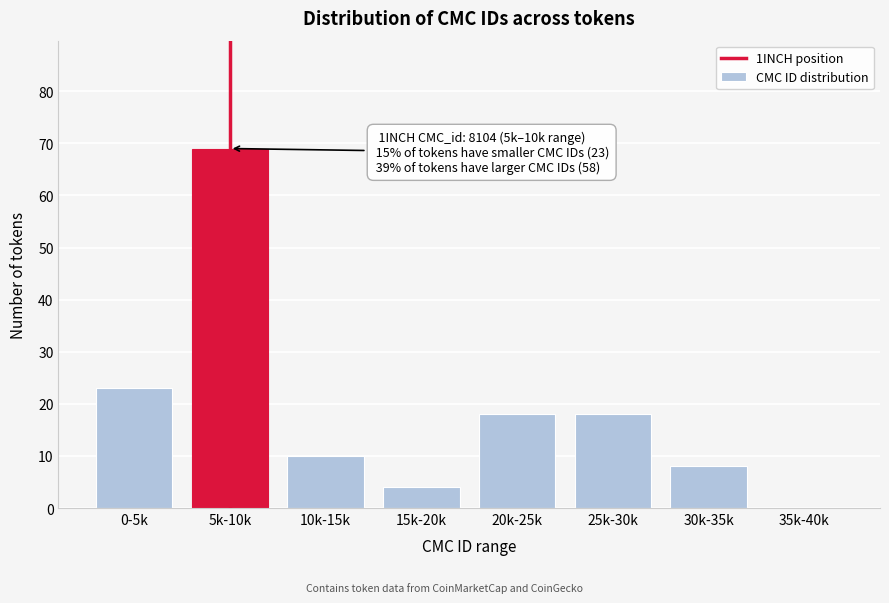

Reading left to right, list all the values displayed in this chart.

0-5k=23	5k-10k=69	10k-15k=10	15k-20k=4	20k-25k=18	25k-30k=18	30k-35k=8	35k-40k=0